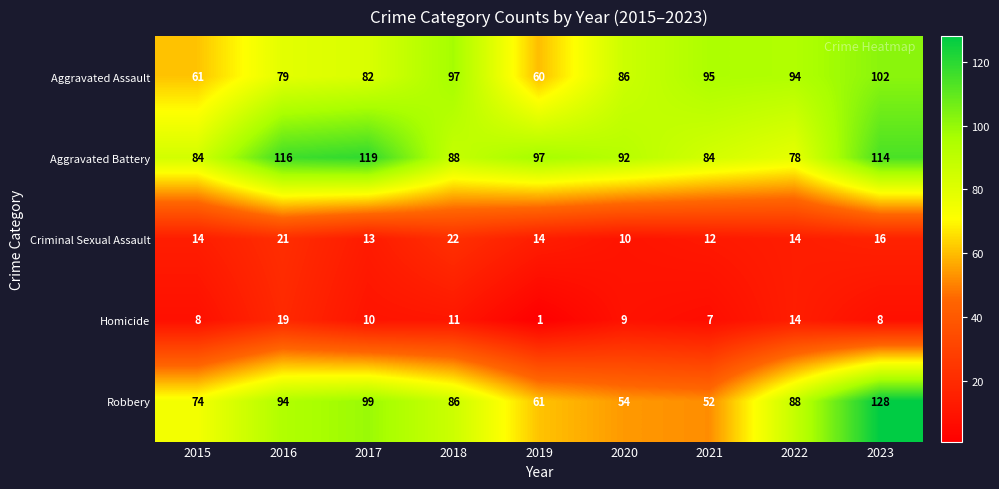

What is the total value across all series at 2022?

288